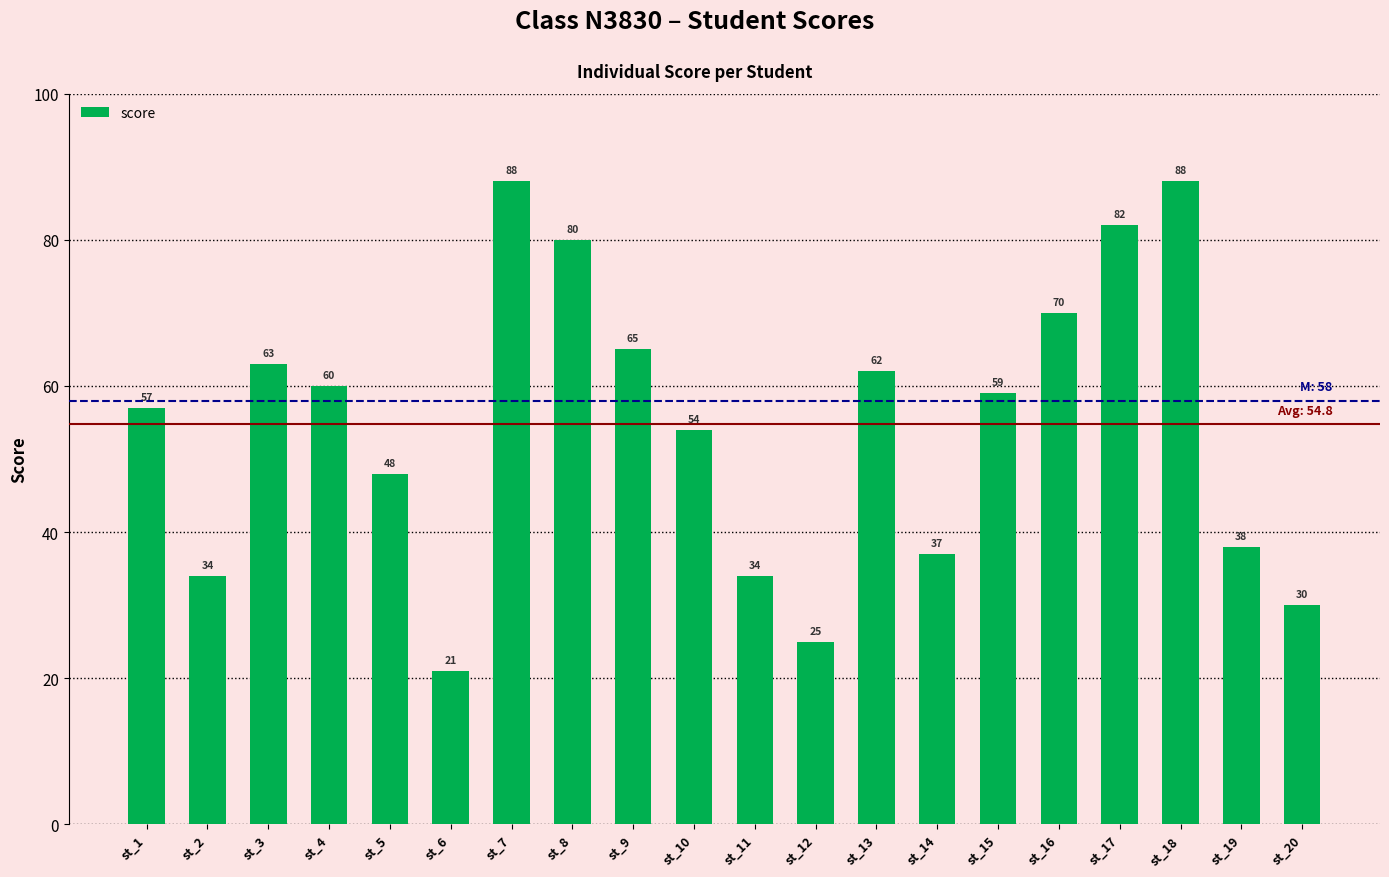

Is it true that the value at st_10 is 54?

True